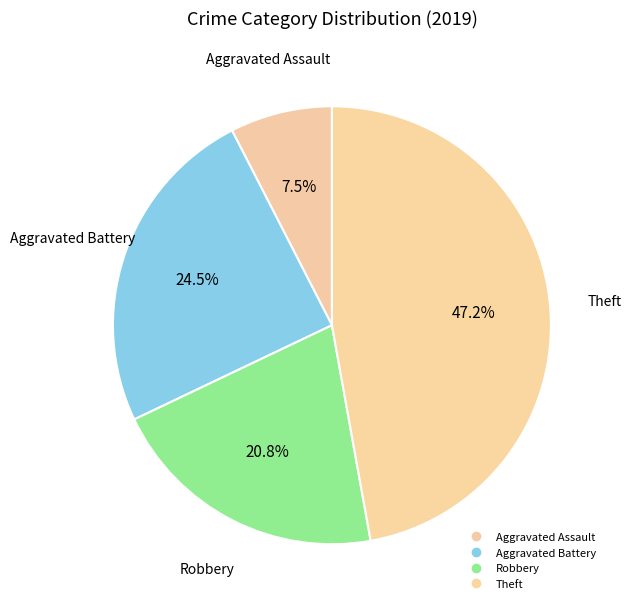

To the nearest percent, what portion does Aggravated Assault represent?

8%